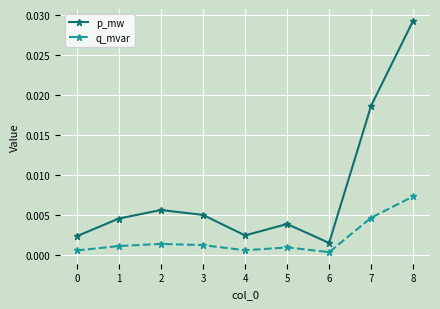

True or false: p_mw has more than 2 interior local peaks.

False